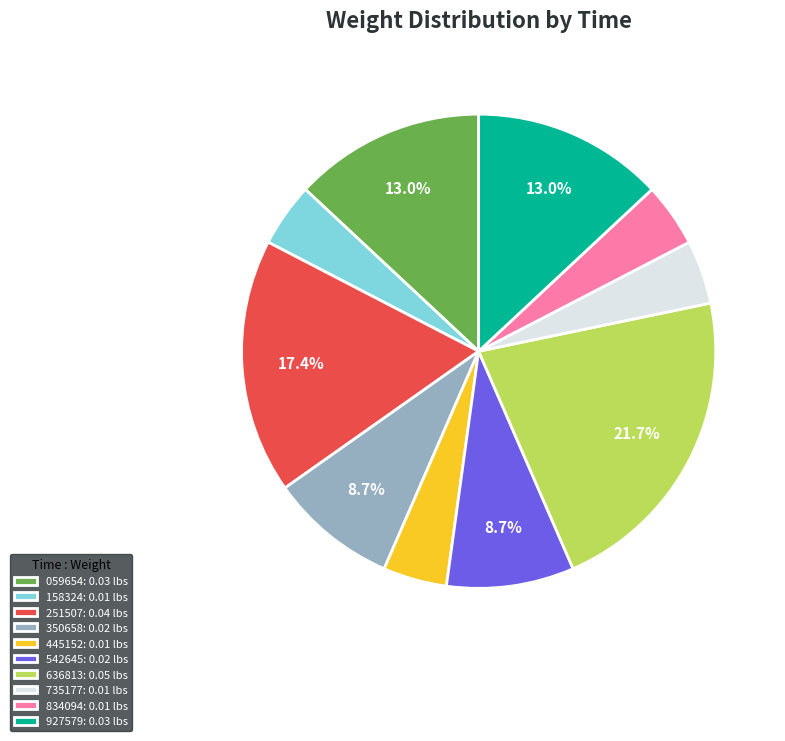

Combined, do 251507: 0.04 lbs and 445152: 0.01 lbs account for over 50%?

No